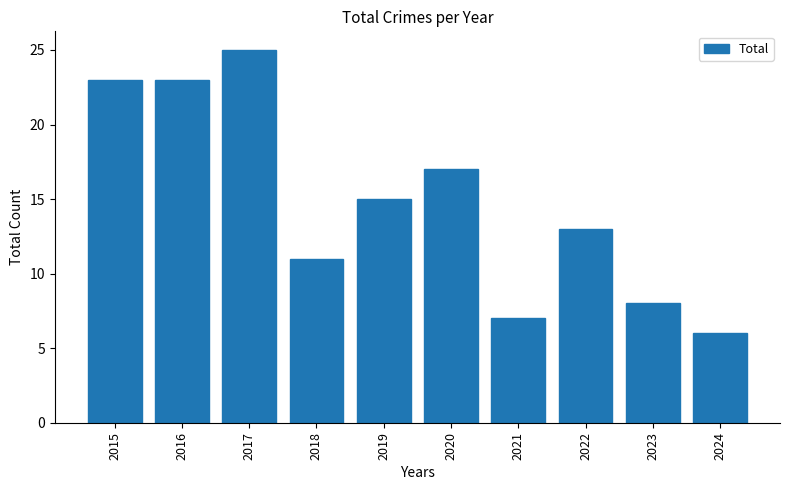

The value at 2023 is 8. True or false?

True